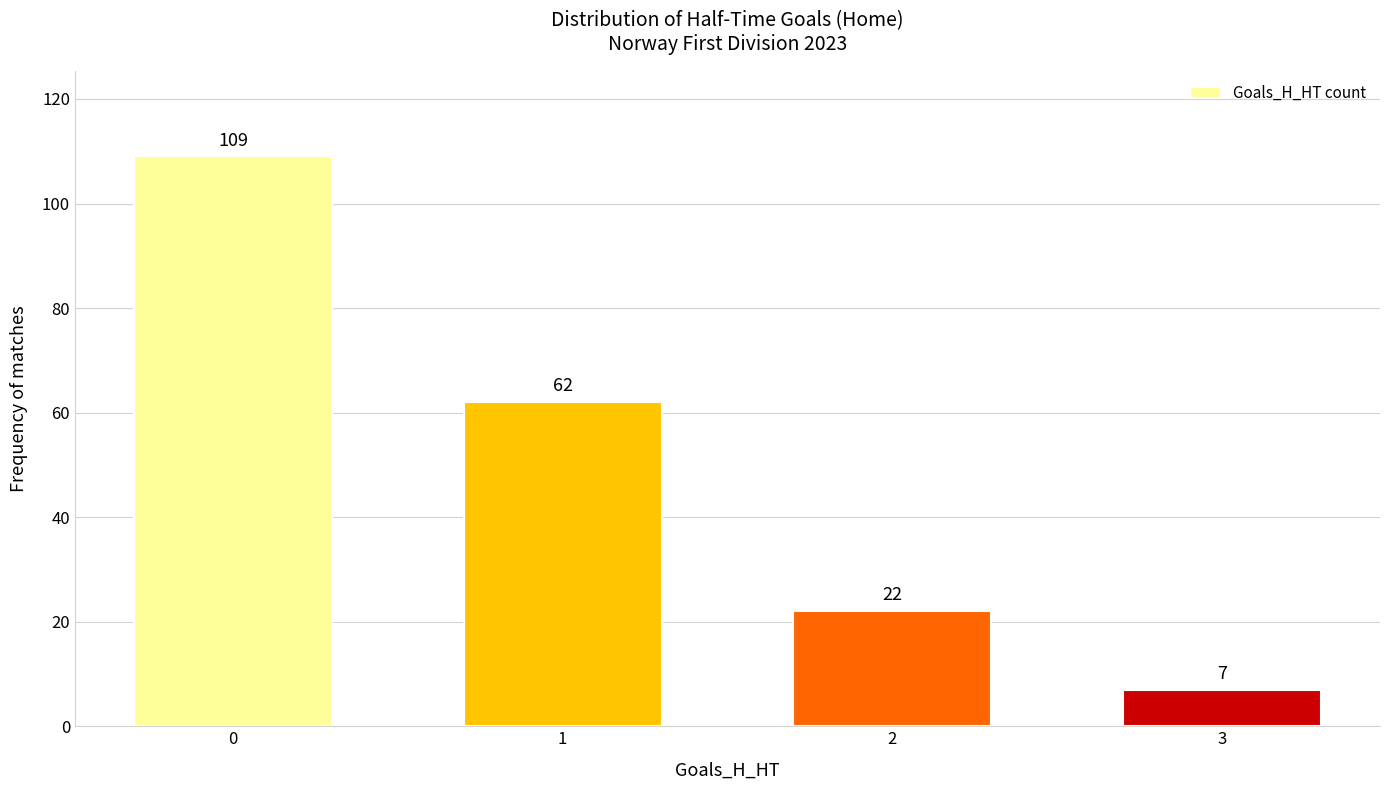

Which category has the lowest value across all series?

3